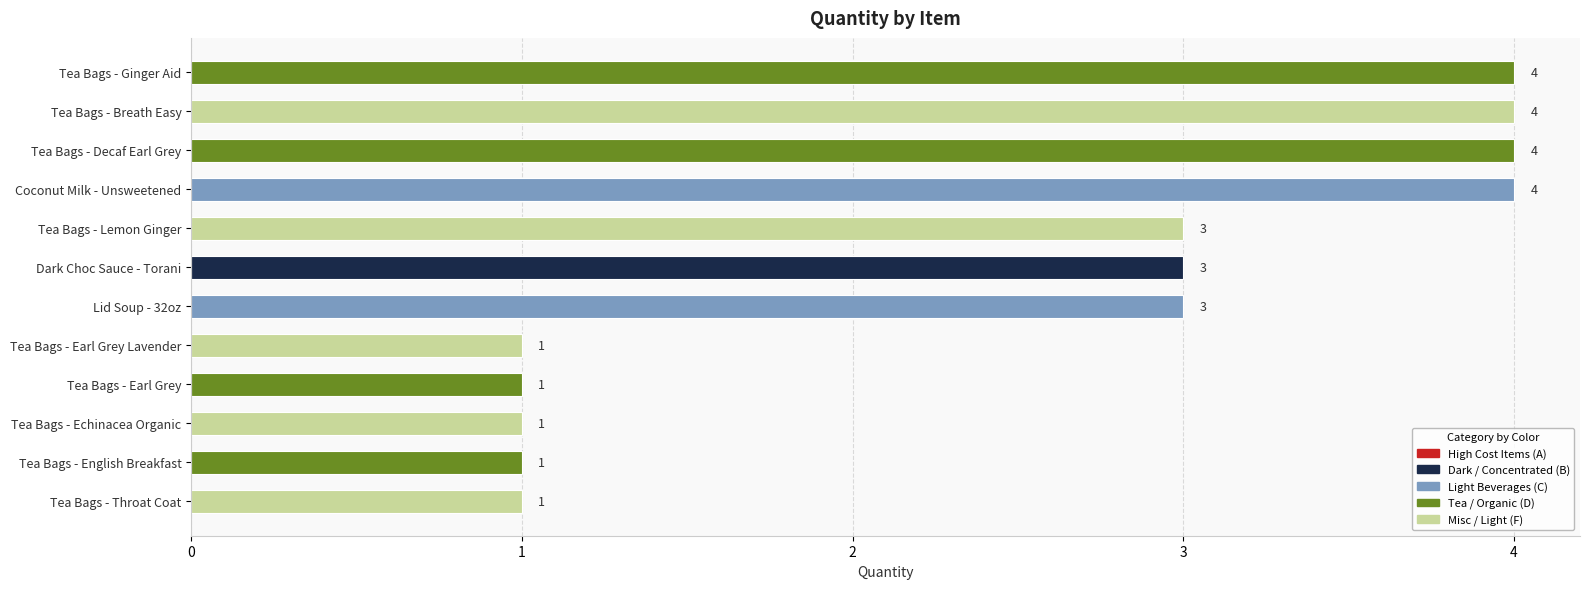

What is the difference between the maximum and second lowest values?

3